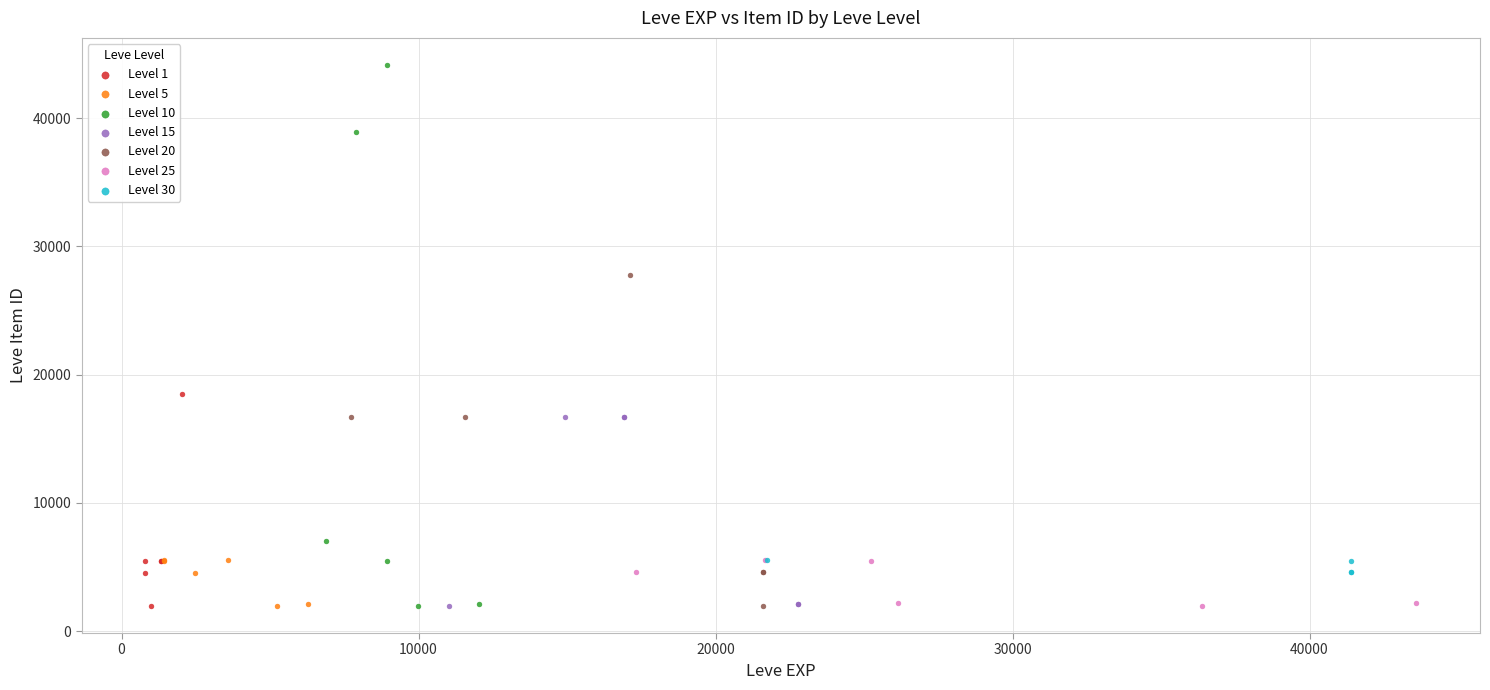

What are all the series names shown in the legend?

Level 1, Level 5, Level 10, Level 15, Level 20, Level 25, Level 30